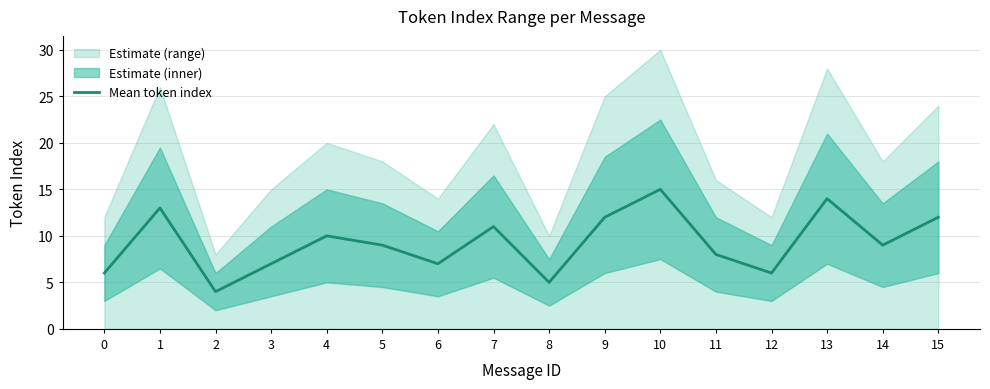

List the labels in order of value, largest first.

10, 13, 1, 9, 15, 7, 4, 5, 14, 11, 3, 6, 0, 12, 8, 2